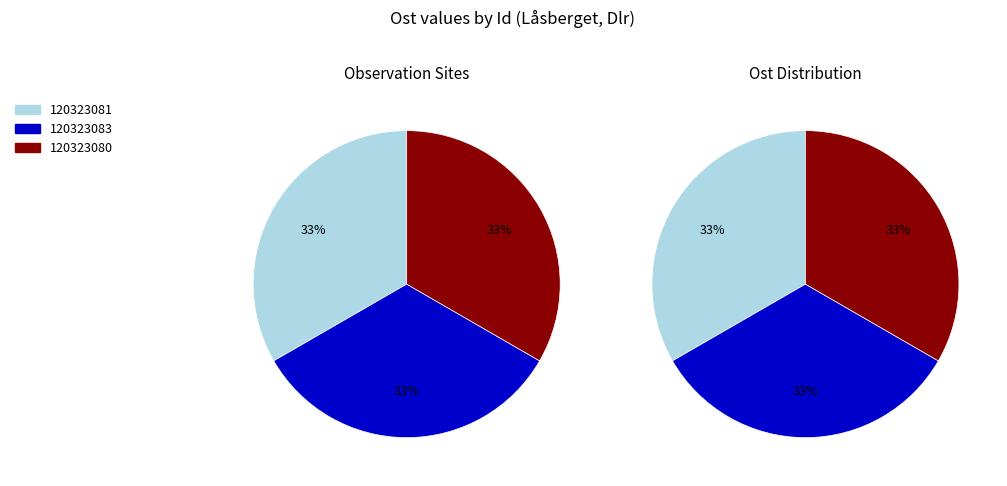

To the nearest percent, what percentage of the pie is 120323080?

33%